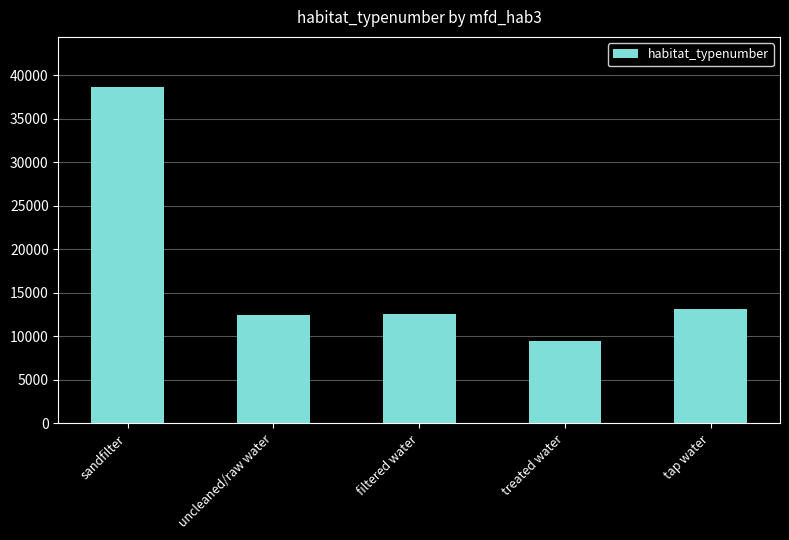

What is the sum of the values at sandfilter and filtered water?

51160